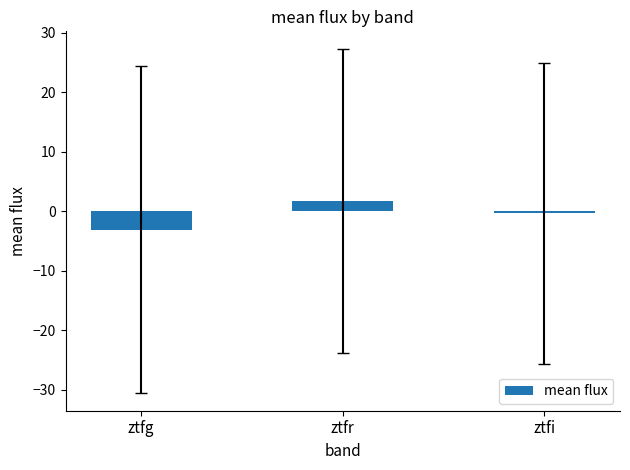

What is the label of the 1st bar from the right?

ztfi